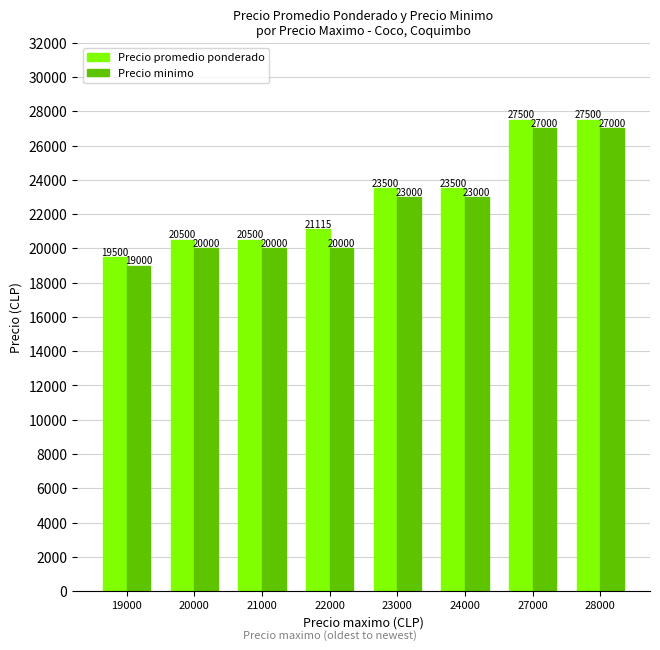

What is the total value across all series at 23000?

46500